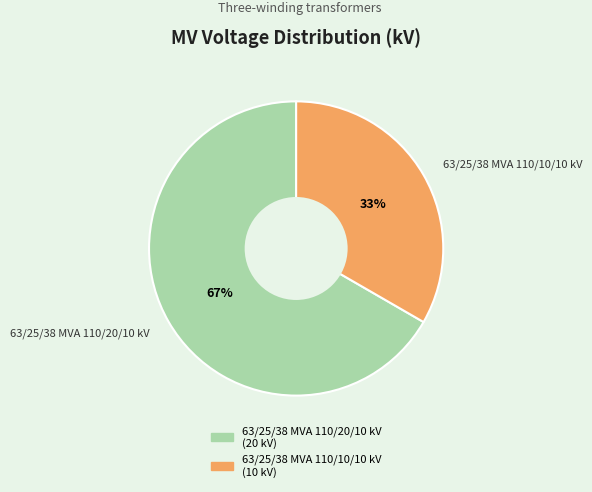

Is it true that 63/25/38 MVA 110/20/10 kV is 61% of the pie?

False